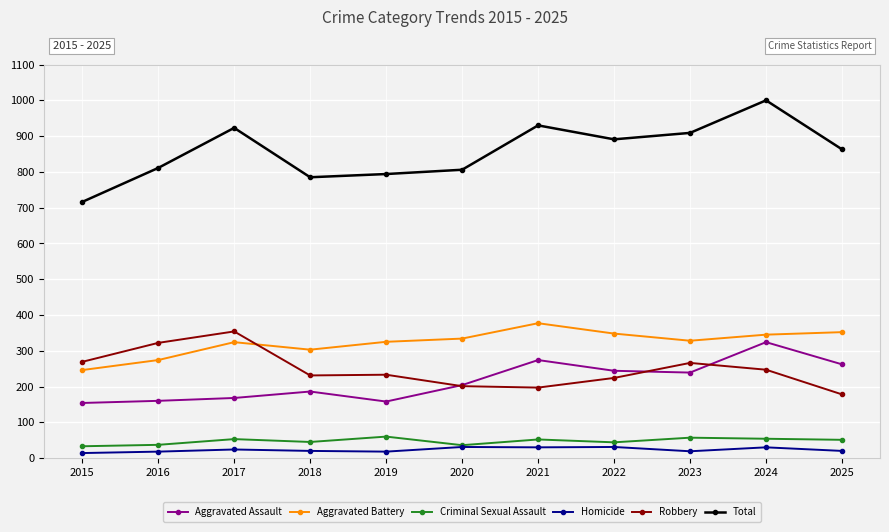

Is it true that Aggravated Assault equals 377 at 2025?

False